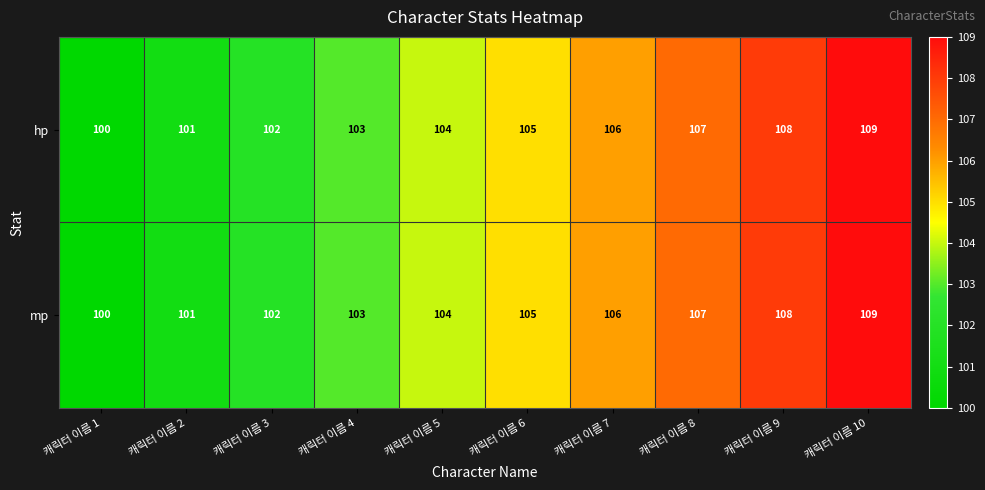

Reading left to right, extract all data points from this chart.

hp: 100	101	102	103	104	105	106	107	108	109
mp: 100	101	102	103	104	105	106	107	108	109